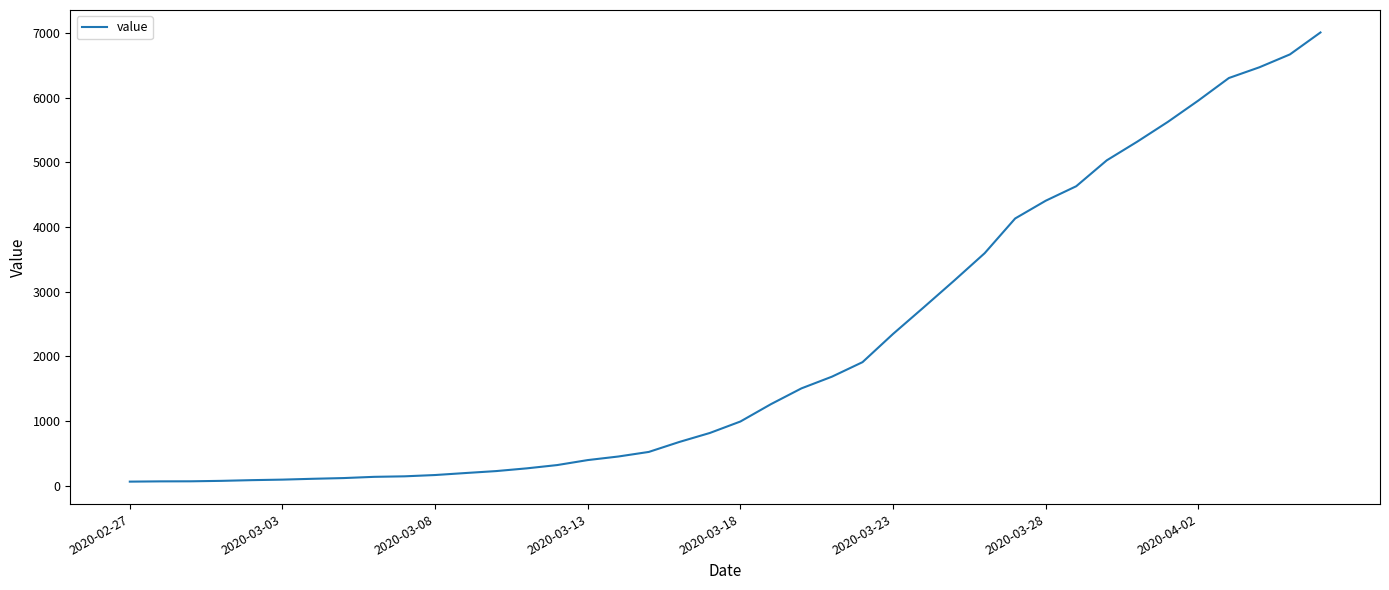

What is the greatest value displayed?

7005